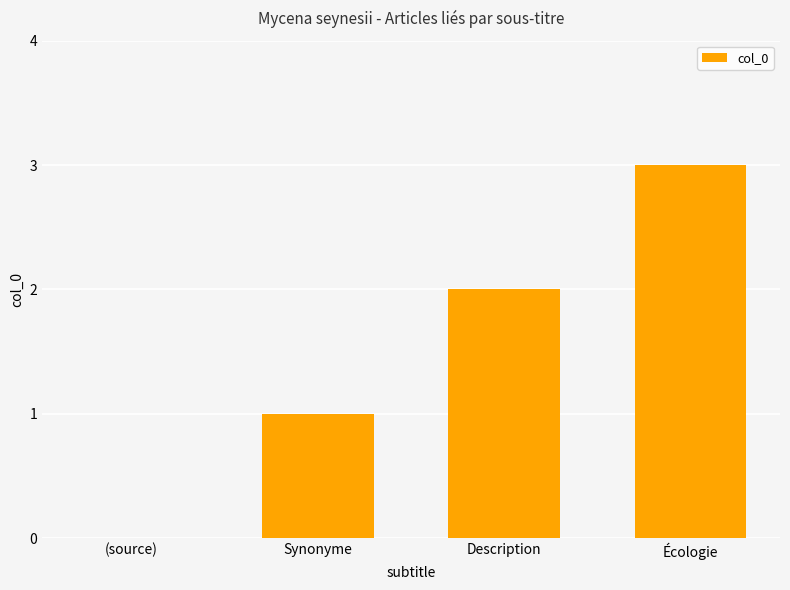

True or false: the data shows 3 at Écologie.

True